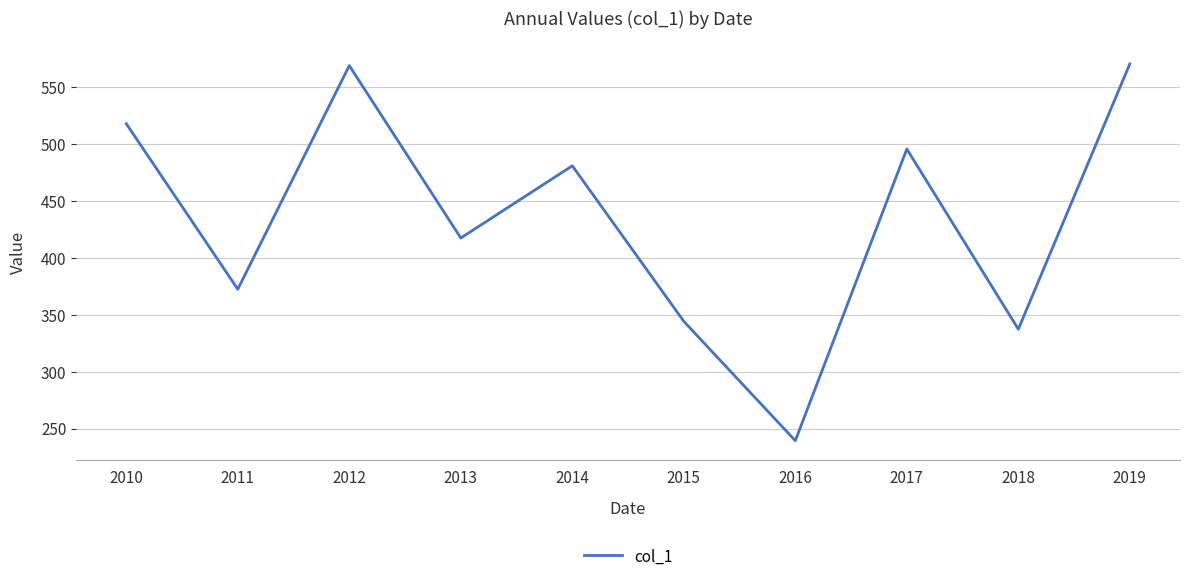

At which label is the value closest to 404?

2013